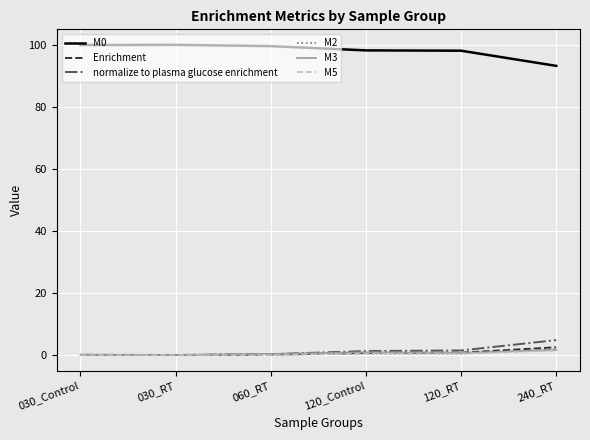

True or false: normalize to plasma glucose enrichment and M0 cross at least once.

False